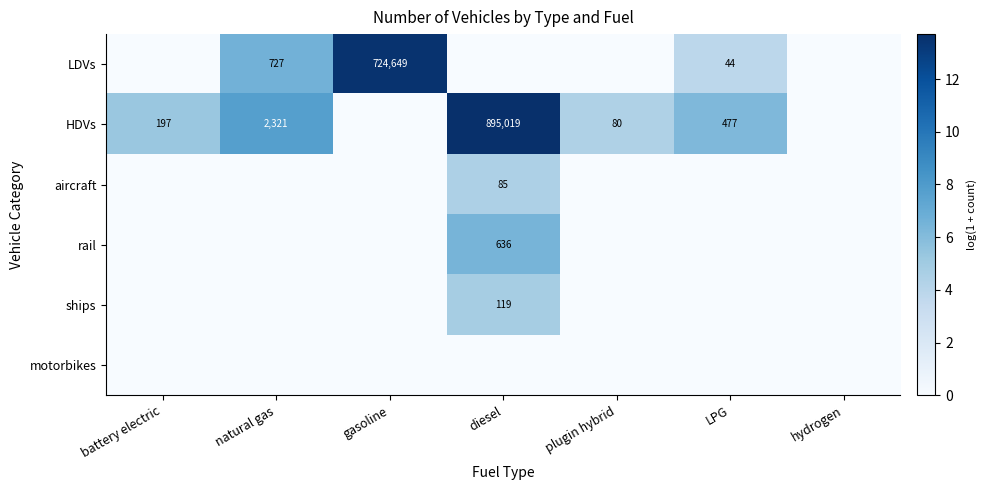

Is the value of HDVs at diesel greater than the value of aircraft at diesel?

Yes